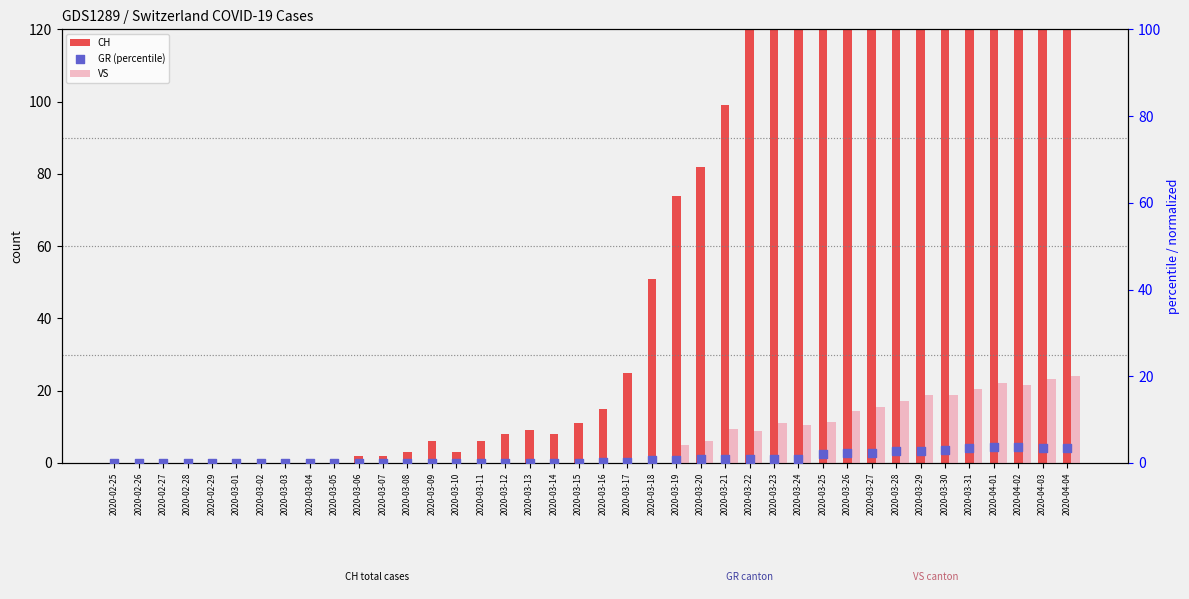

At how many categories does at least one series exceed 201?

8